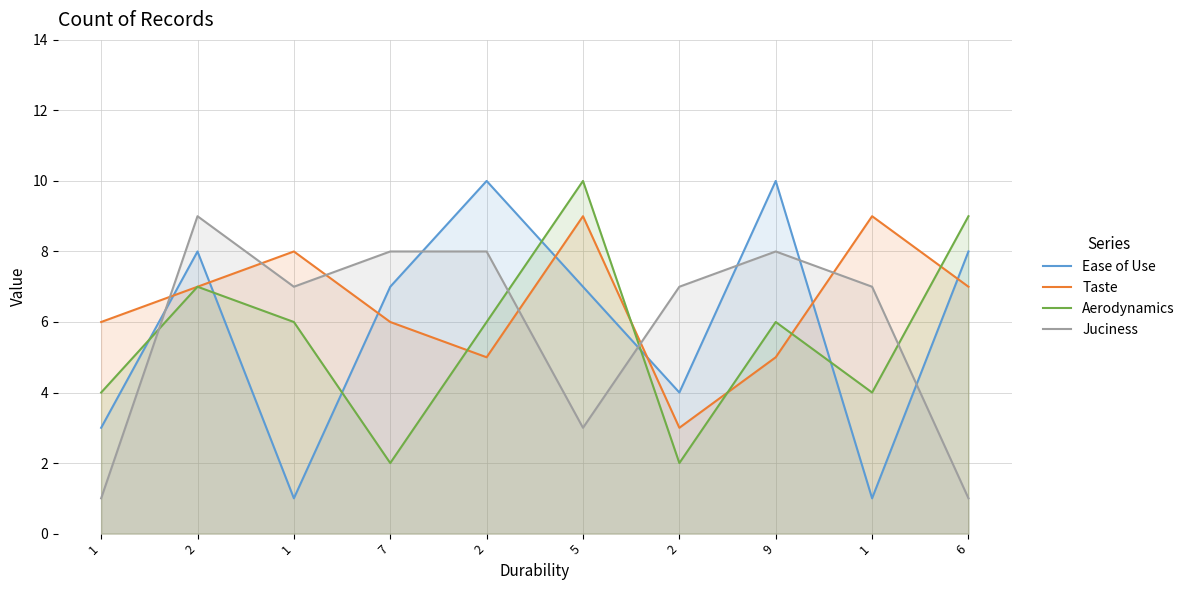

What is the label of the 6th point from the right?

2